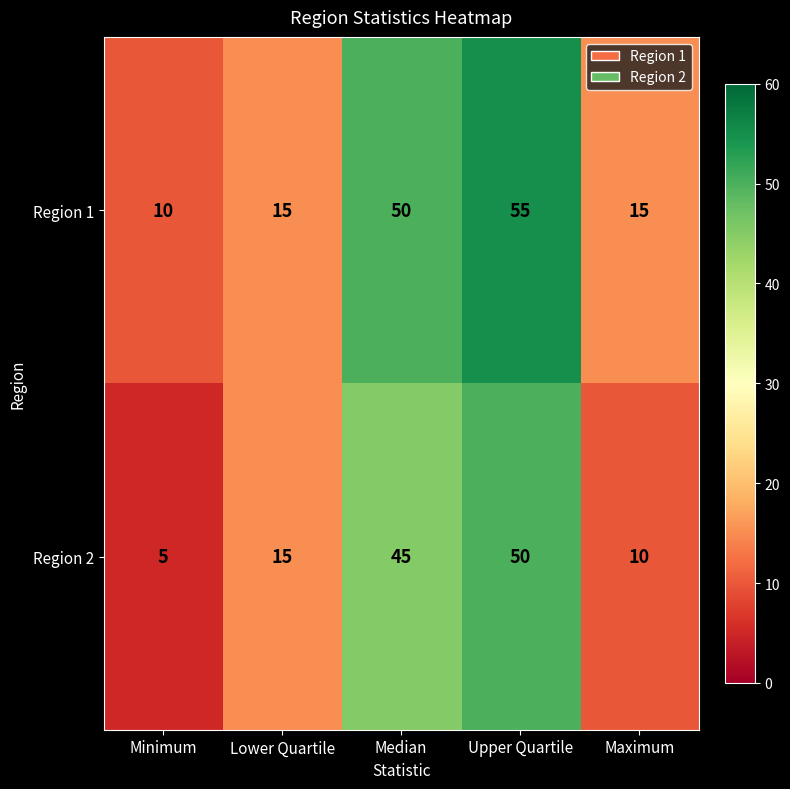

How many distinct data groups are displayed?

2